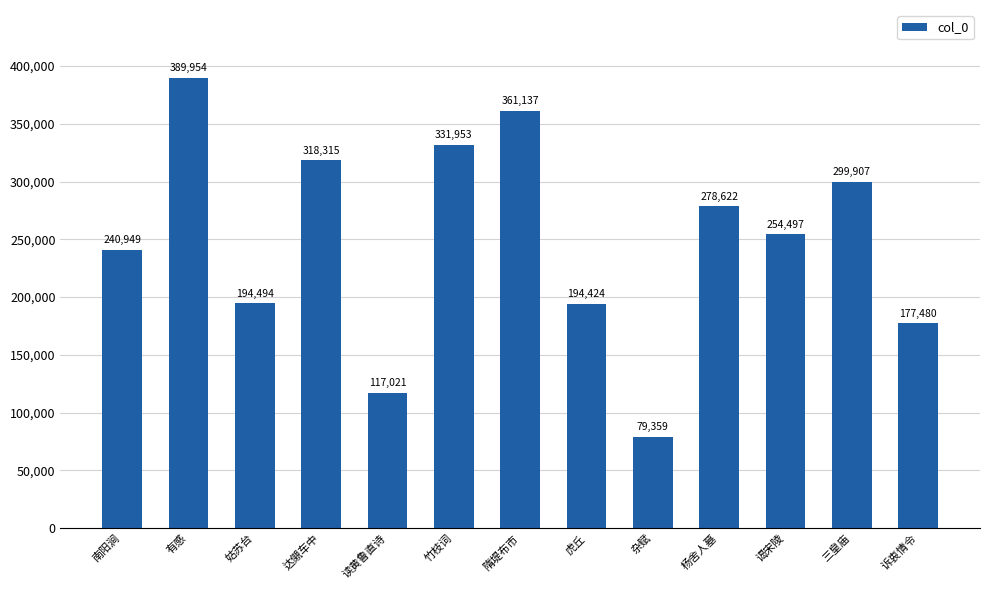

At which label does the data first exceed 254497?

有感